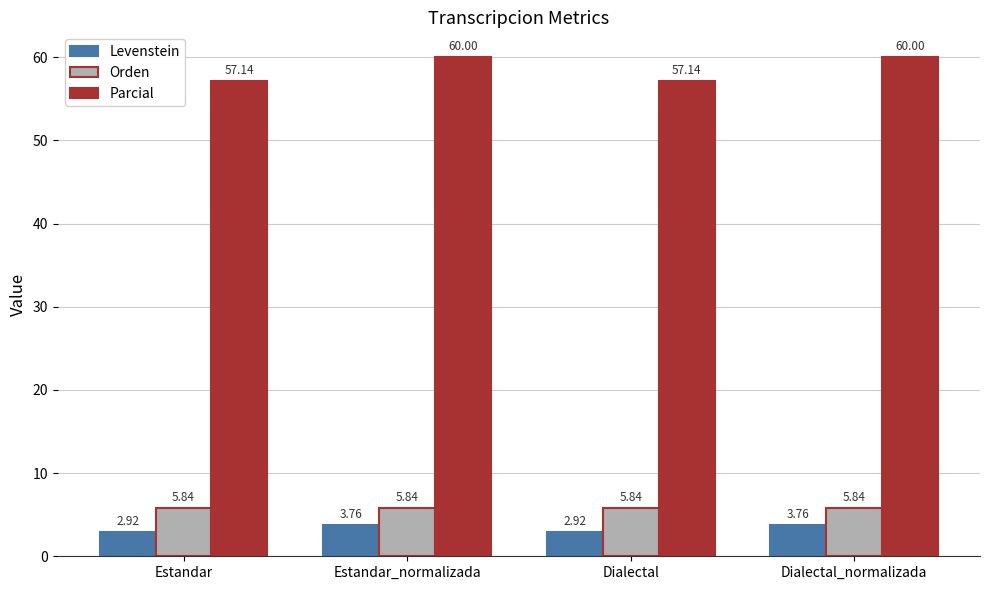

What is the spread (max minus min) of values at Dialectal_normalizada?

56.2